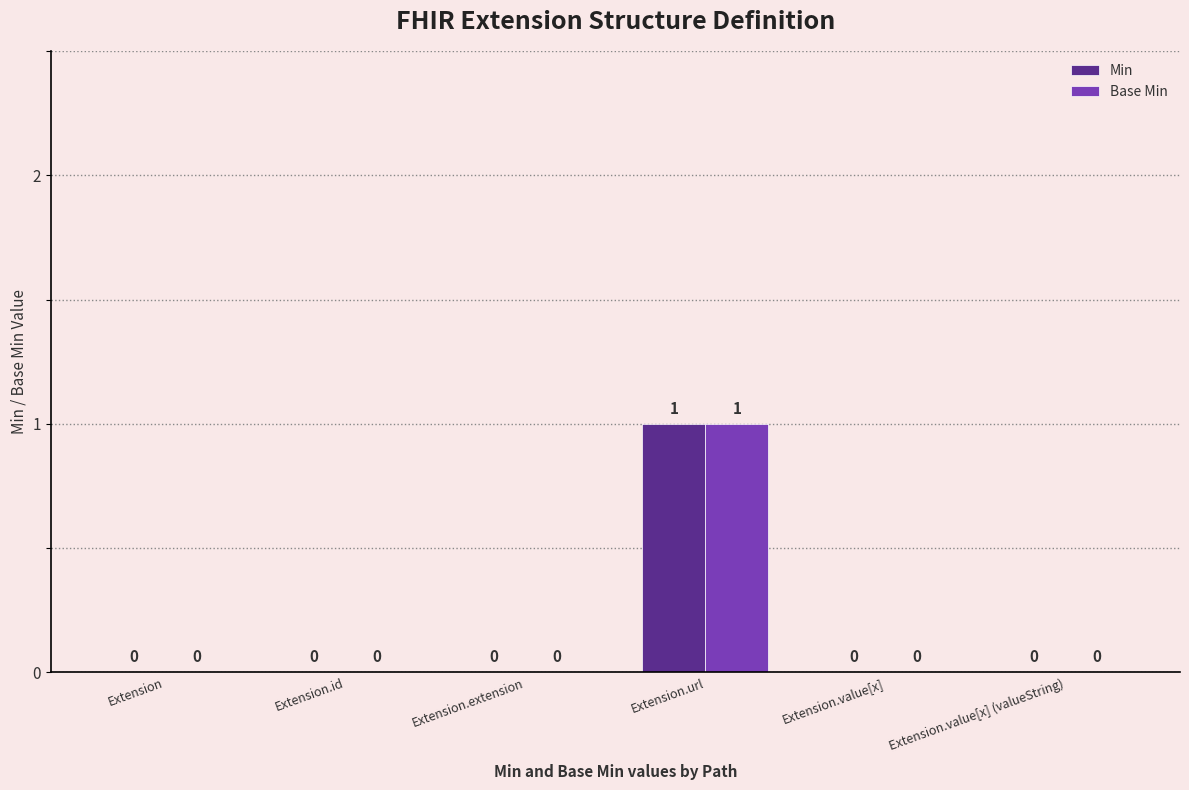

Is it true that Base Min equals 0 at Extension?

True